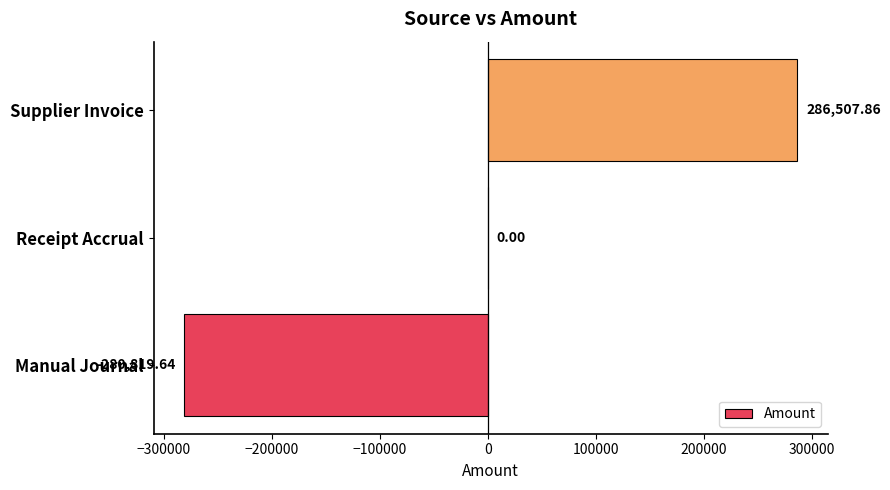

Are the bars horizontal?

Yes